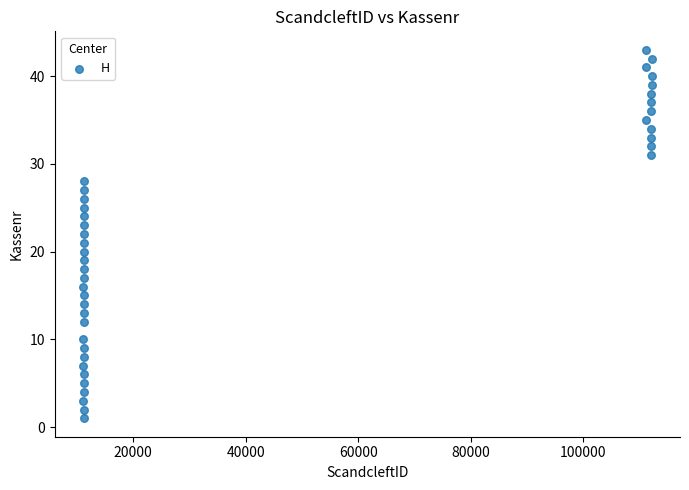

What is the range of Y values (max minus min)?

42